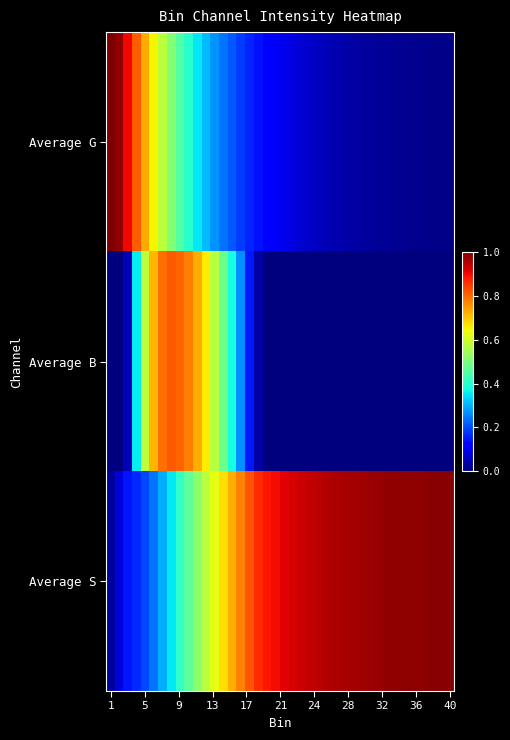

How many distinct data groups are displayed?

3